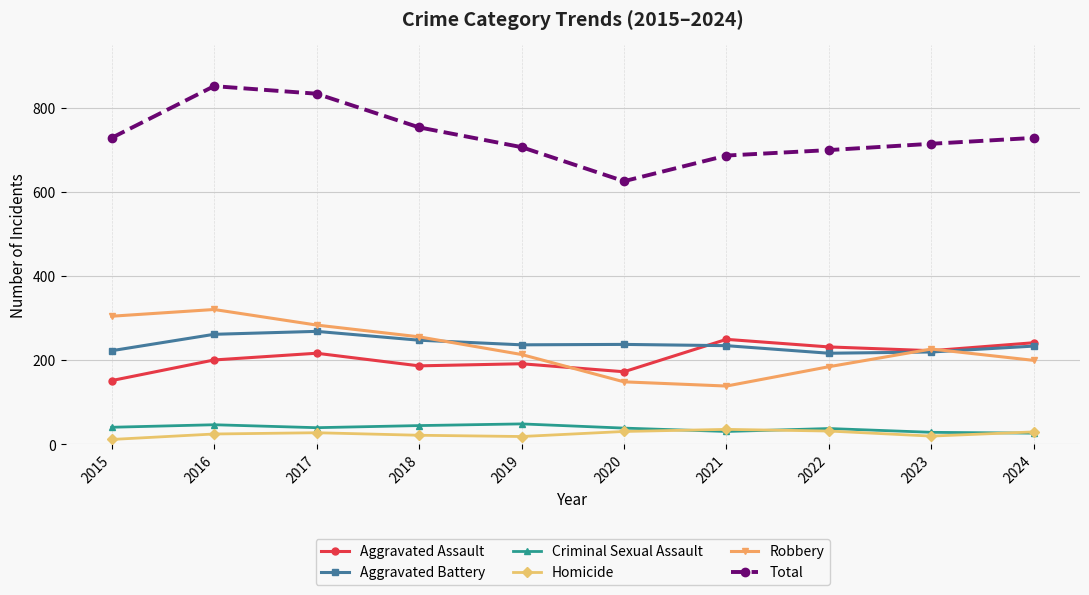

Which series has the largest total across all categories?

Total